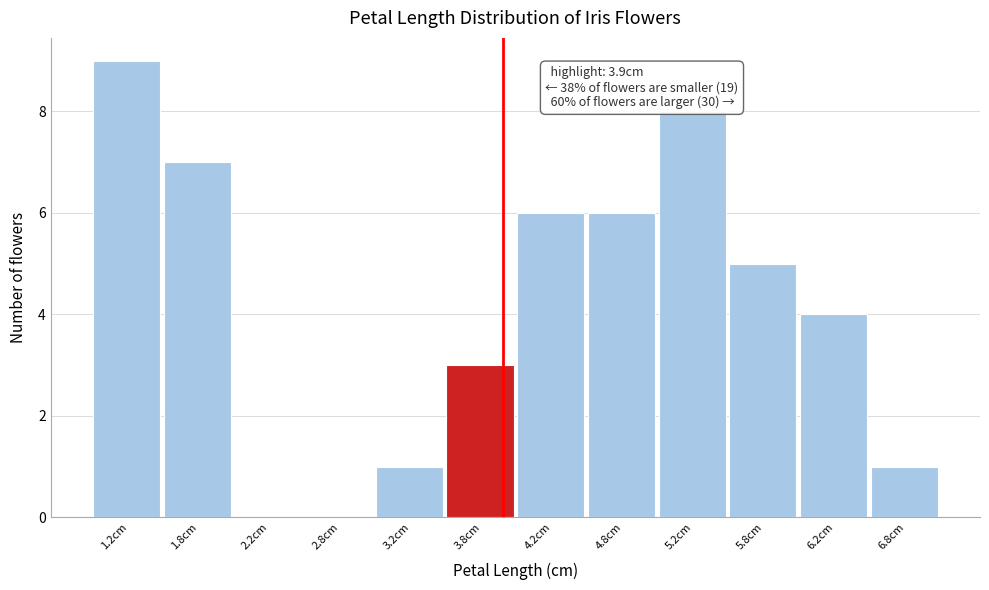

Which range on the x-axis has the tallest bar?

1.0 to 1.5